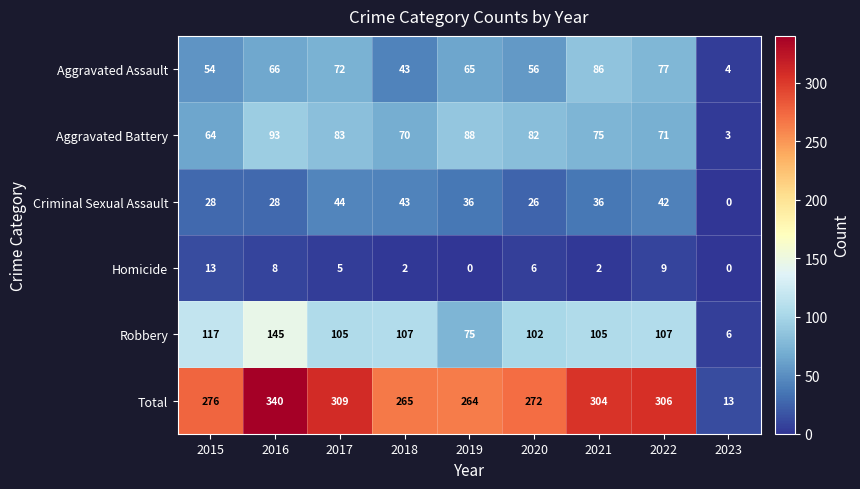

What is the sum of all Criminal Sexual Assault values?

283